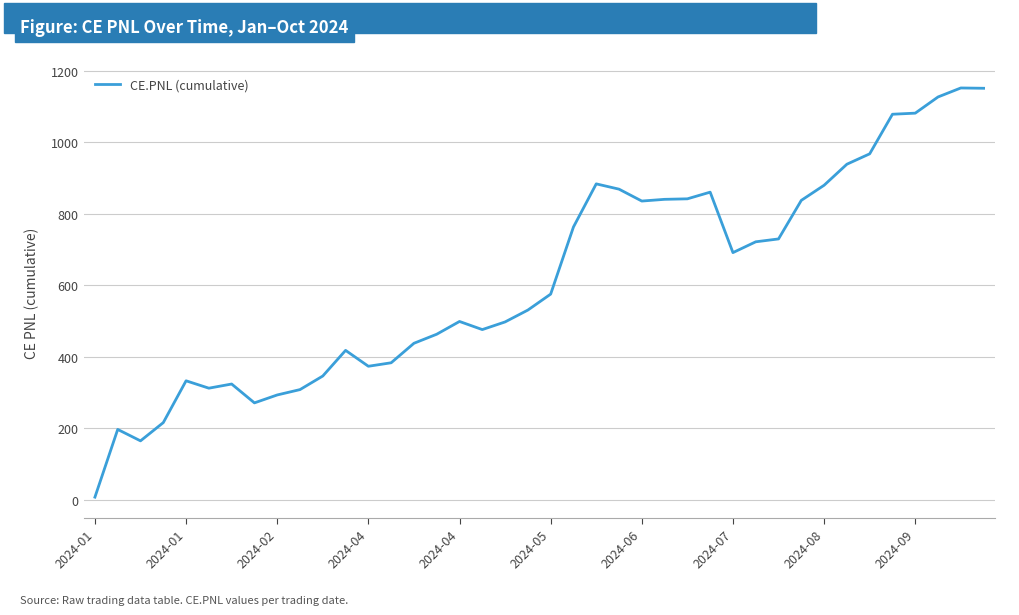

What is the difference between the maximum and minimum values?

1144.4